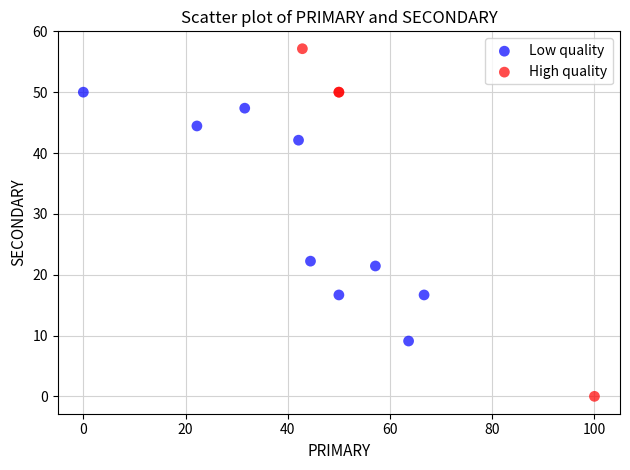

Which series has the widest spread of Y values?

High quality